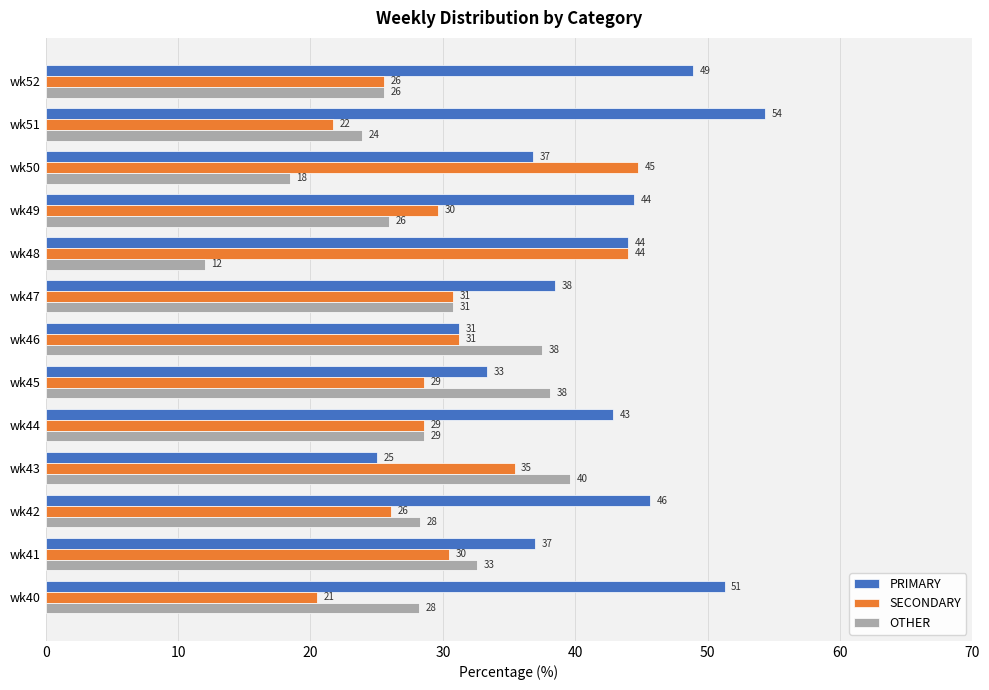

What are all the series names shown in the legend?

PRIMARY, SECONDARY, OTHER